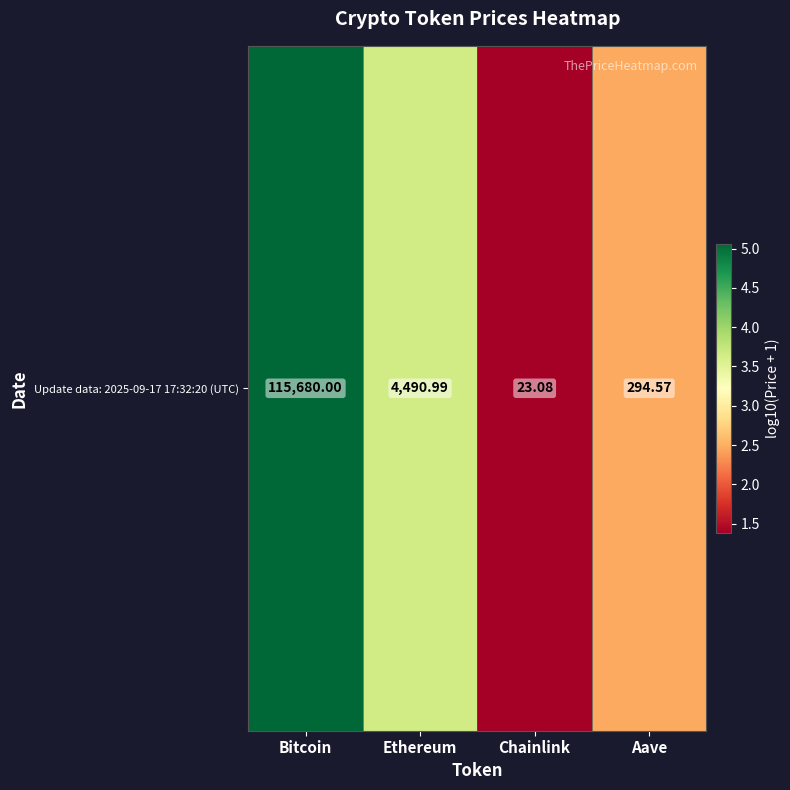

What is the smallest value displayed?

1.4